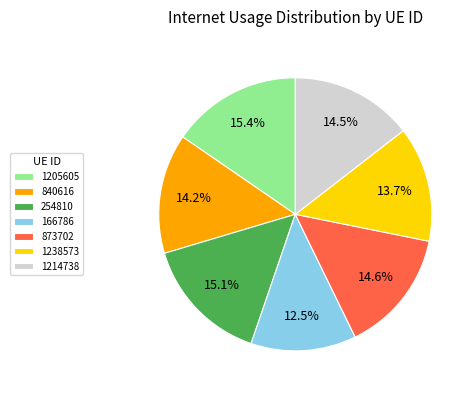

Which has a higher value, 1238573 or 1205605?

1205605